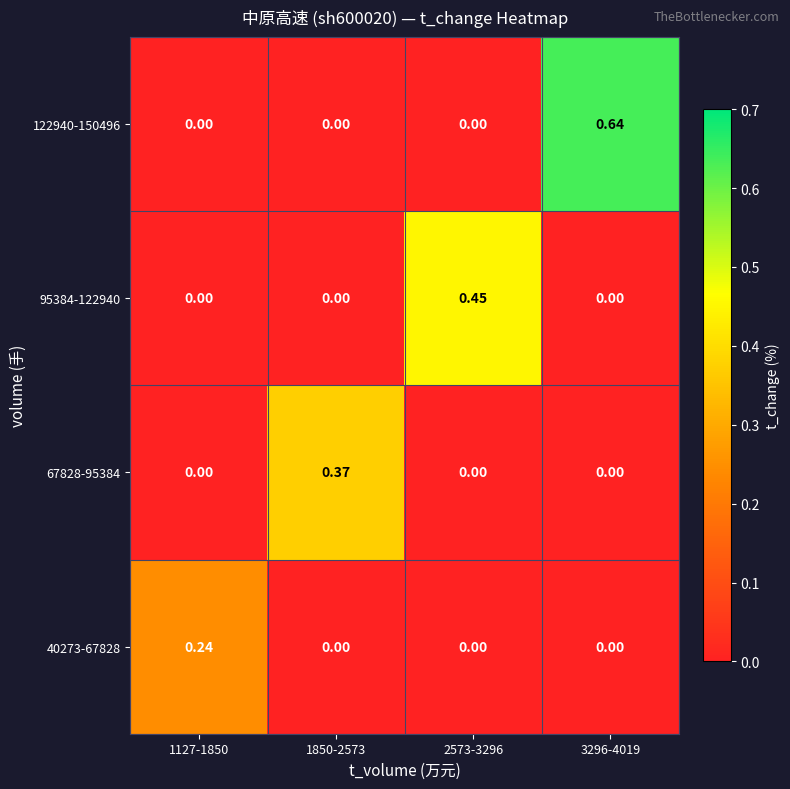

Is the value of 95384-122940 at 2573-3296 greater than the value of 67828-95384 at 1127-1850?

Yes